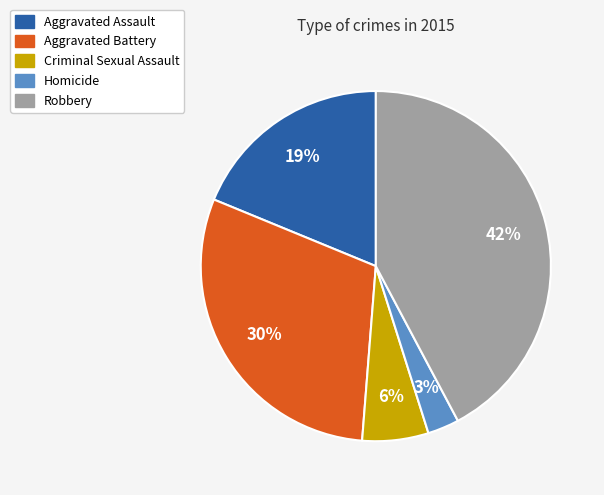

Rank the categories by value from lowest to highest.

Homicide, Criminal Sexual Assault, Aggravated Assault, Aggravated Battery, Robbery